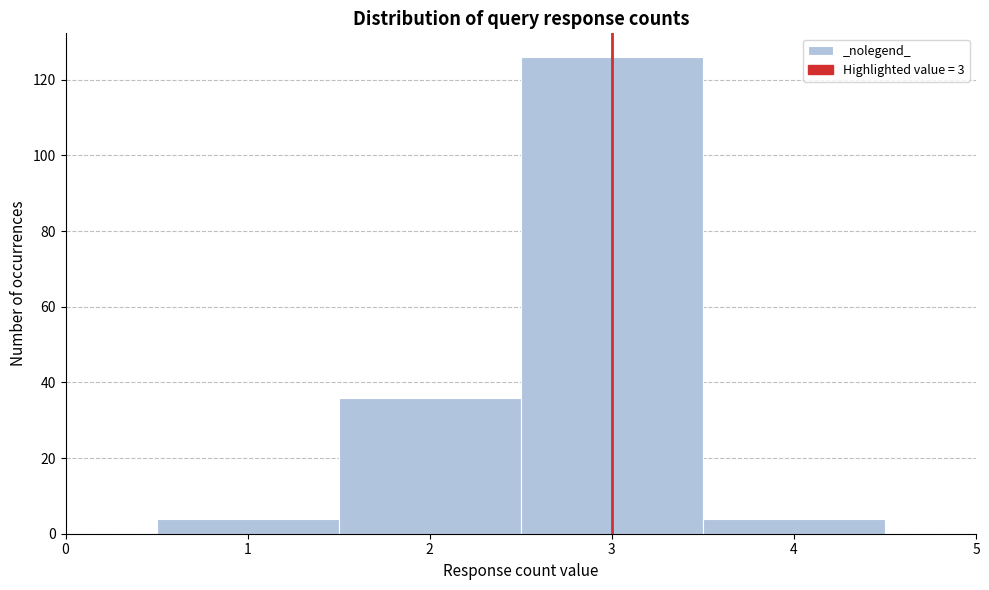

Reading left to right, transcribe this chart: for each bar, give the range it covers on the x-axis and its height. The values are not printed on the chart, so give them approximately, as read against the axis.

0.5 to 1.5: 4
1.5 to 2.5: 36
2.5 to 3.5: 126
3.5 to 4.5: 4